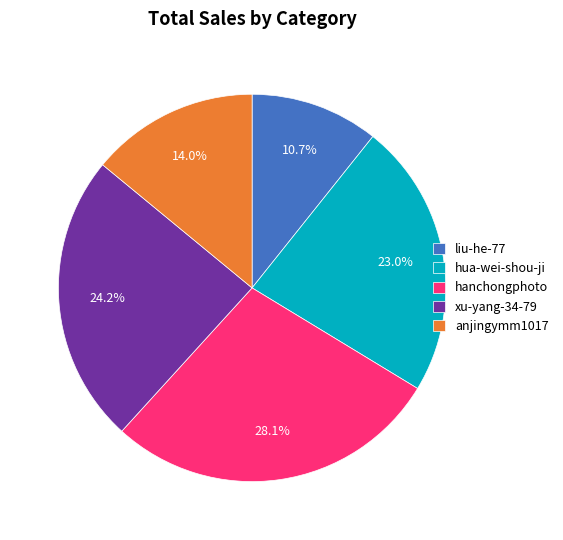

Rank the categories by value from highest to lowest.

hanchongphoto, xu-yang-34-79, hua-wei-shou-ji, anjingymm1017, liu-he-77